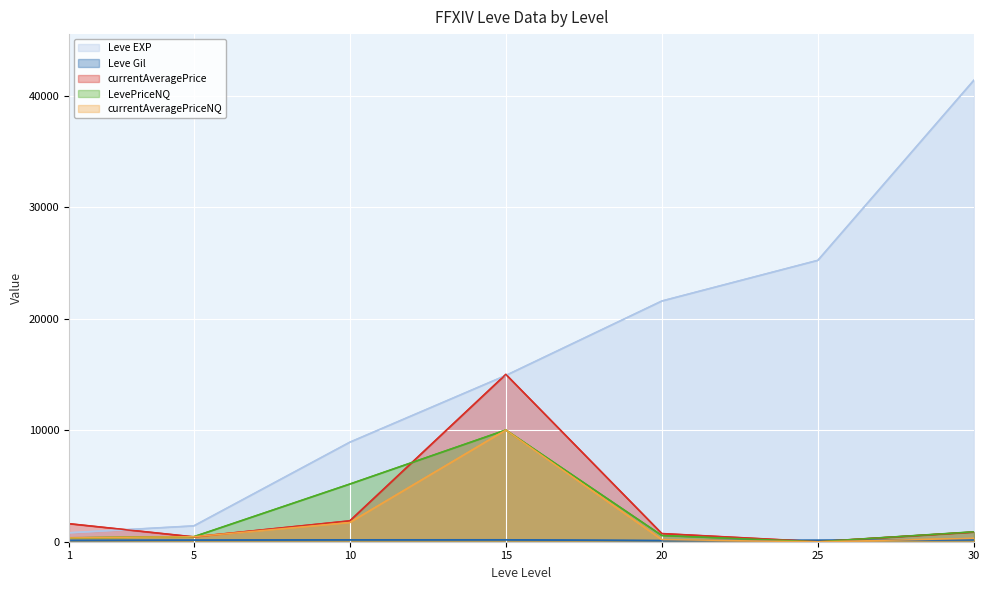

Reading left to right, extract all data points from this chart.

Leve EXP: 1=800.0	5=1420.0	10=8930.0	15=14920.0	20=21600.0	25=25250.0	30=41410.0
Leve Gil: 1=113.0	5=140.0	10=169.0	15=172.0	20=101.0	25=126.0	30=175.0
currentAveragePrice: 1=1616.2	5=433.3	10=1872.5	15=15016.7	20=730.0	25=4.0	30=863.5
LevePriceNQ: 1=349.5	5=450.0	10=5175.0	15=10025.0	20=557.1	25=0.0	30=885.8
currentAveragePriceNQ: 1=349.5	5=450.0	10=1725.0	15=10025.0	20=185.7	25=0.0	30=295.2